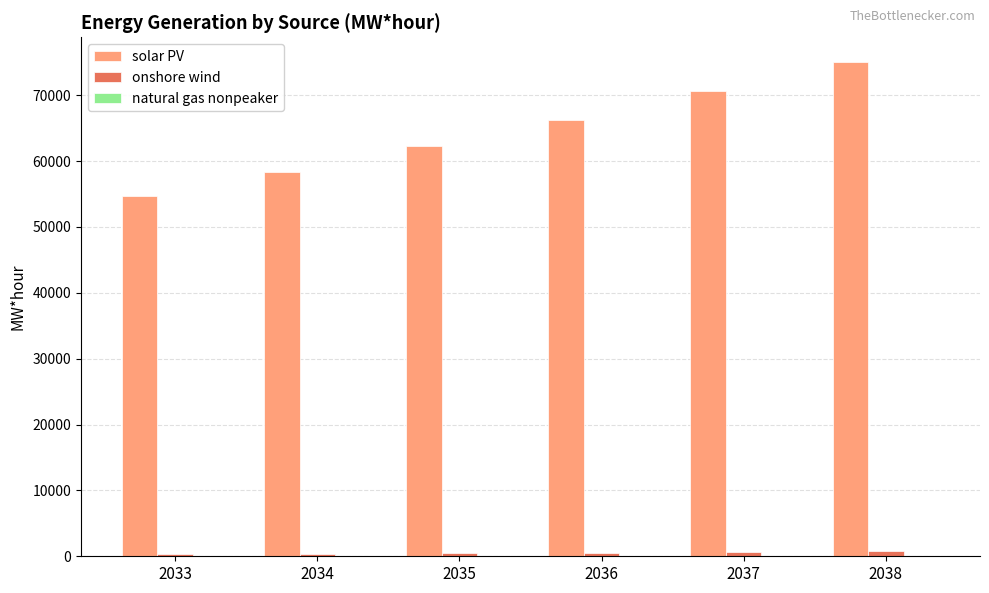

What is the maximum value shown in the chart?

75045.5